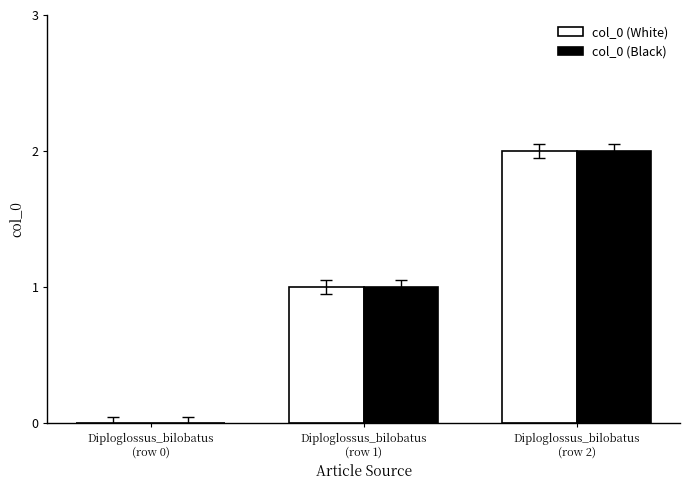

Reading right to left, transcribe all the data shown in this chart.

col_0 (White): Diploglossus_bilobatus
(row 2)=2	Diploglossus_bilobatus
(row 1)=1	Diploglossus_bilobatus
(row 0)=0
col_0 (Black): Diploglossus_bilobatus
(row 2)=2	Diploglossus_bilobatus
(row 1)=1	Diploglossus_bilobatus
(row 0)=0